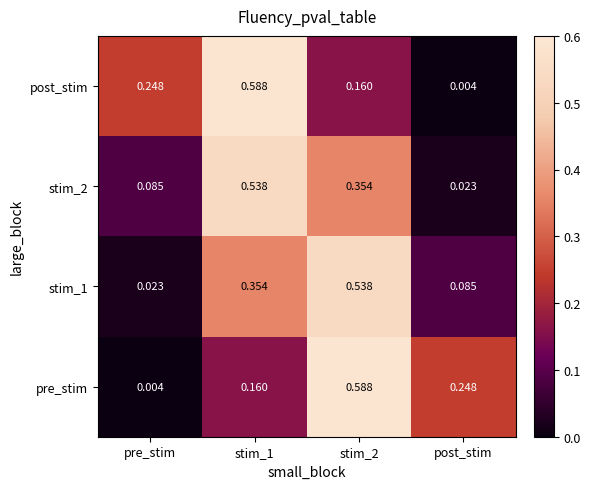

Is the value of stim_1 at stim_1 greater than the value of stim_2 at pre_stim?

Yes